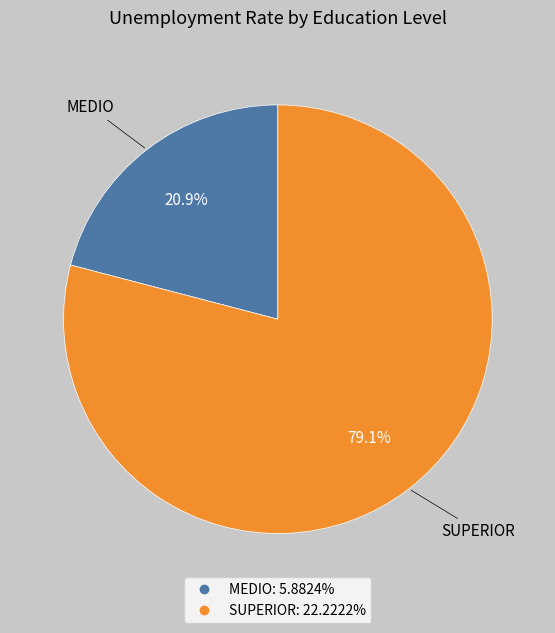

Rank the categories by value from lowest to highest.

MEDIO, SUPERIOR